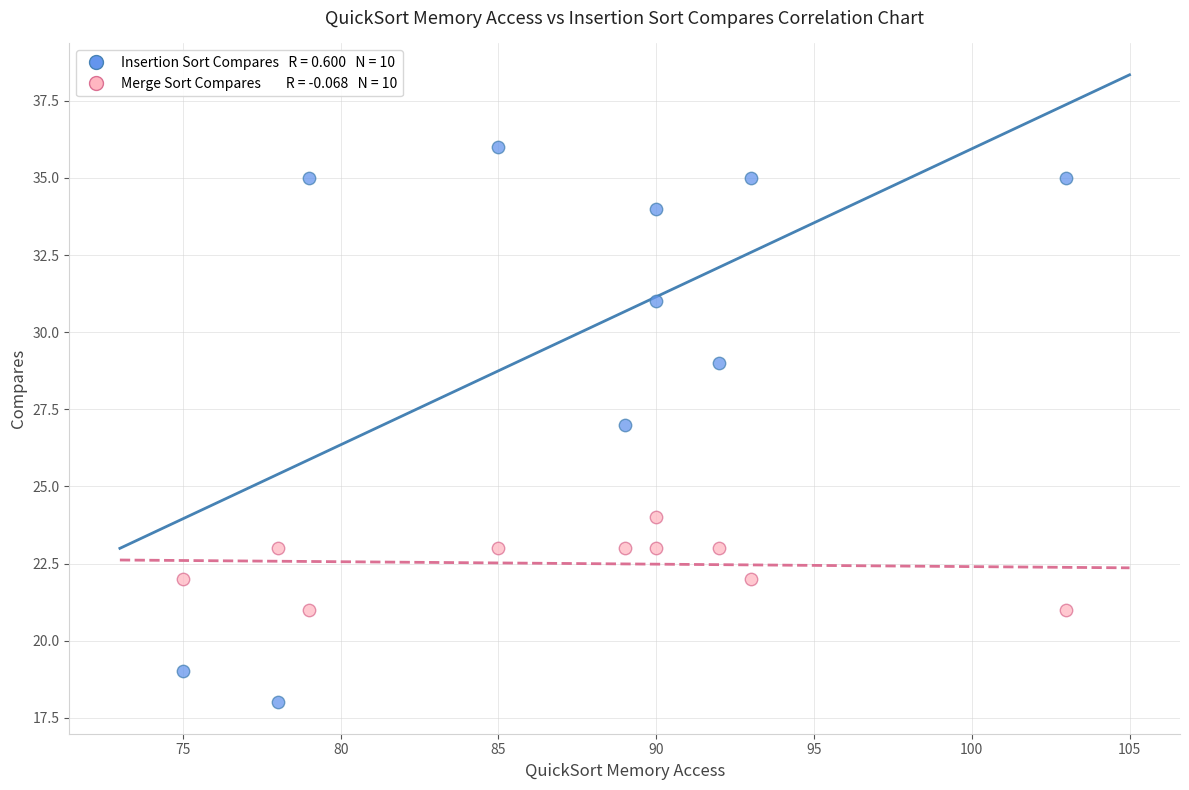

Across all data points, what is the range of Y values (max minus min)?

18